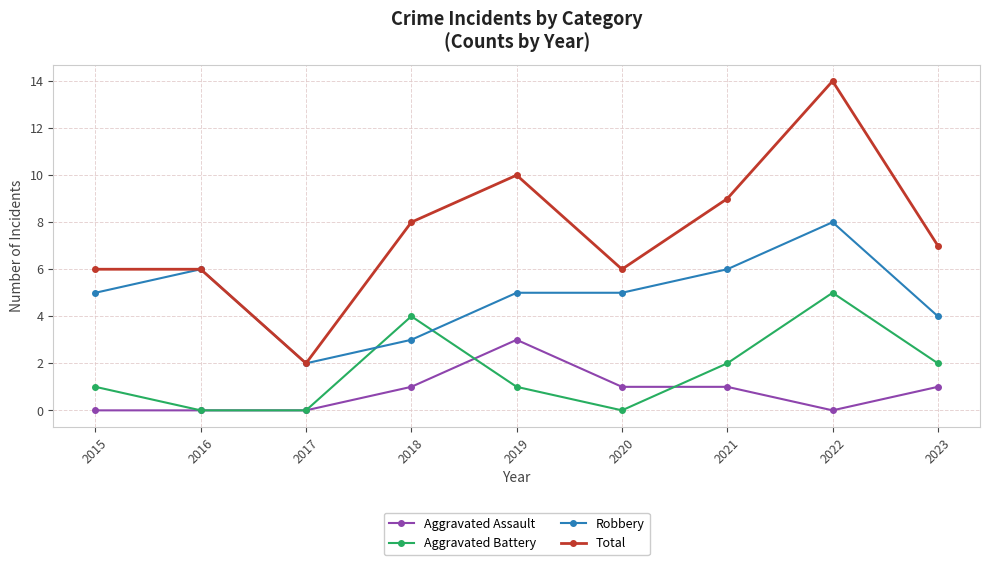

How many lines are shown in the chart?

4